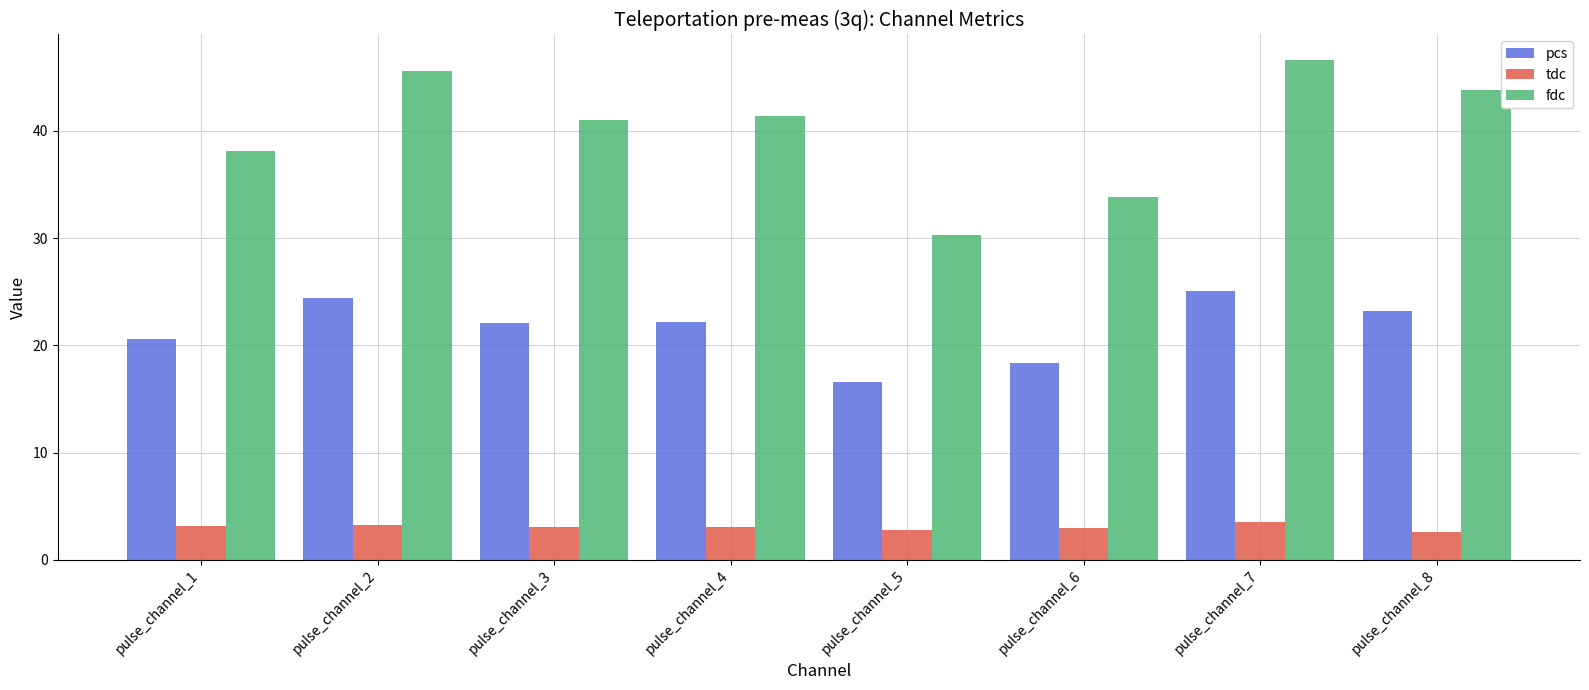

What is the maximum value shown in the chart?

46.6